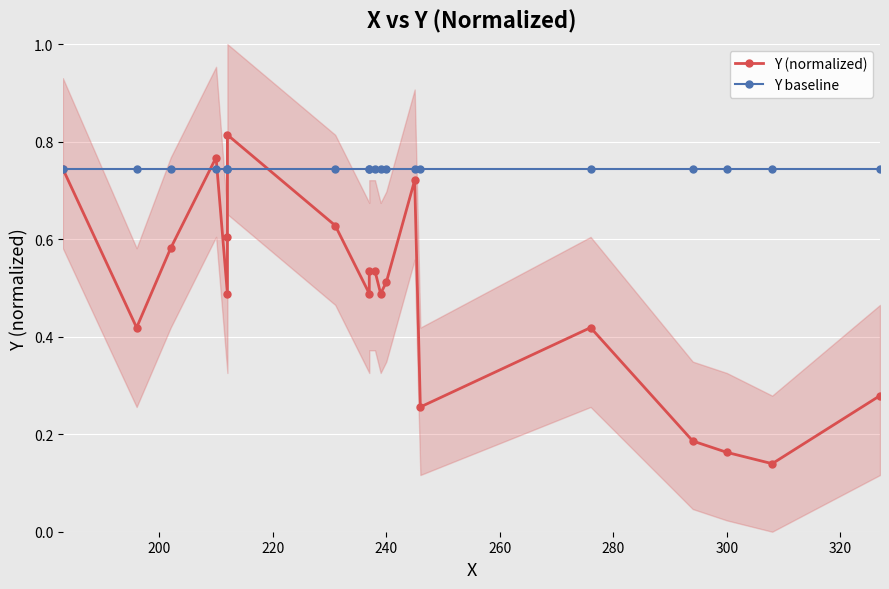

Does the chart display data point markers on the line(s)?

Yes